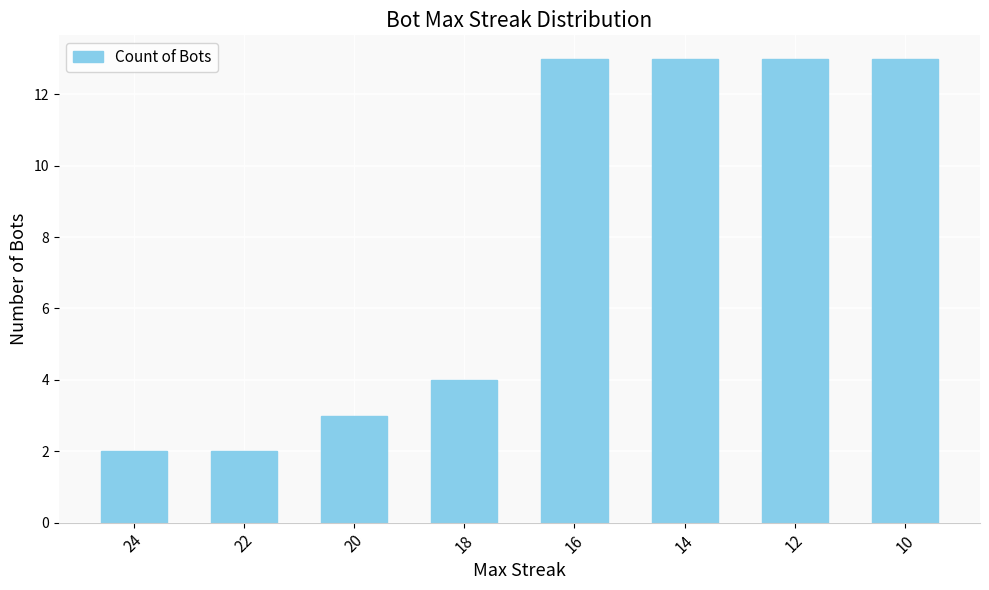

Are the bars horizontal?

No